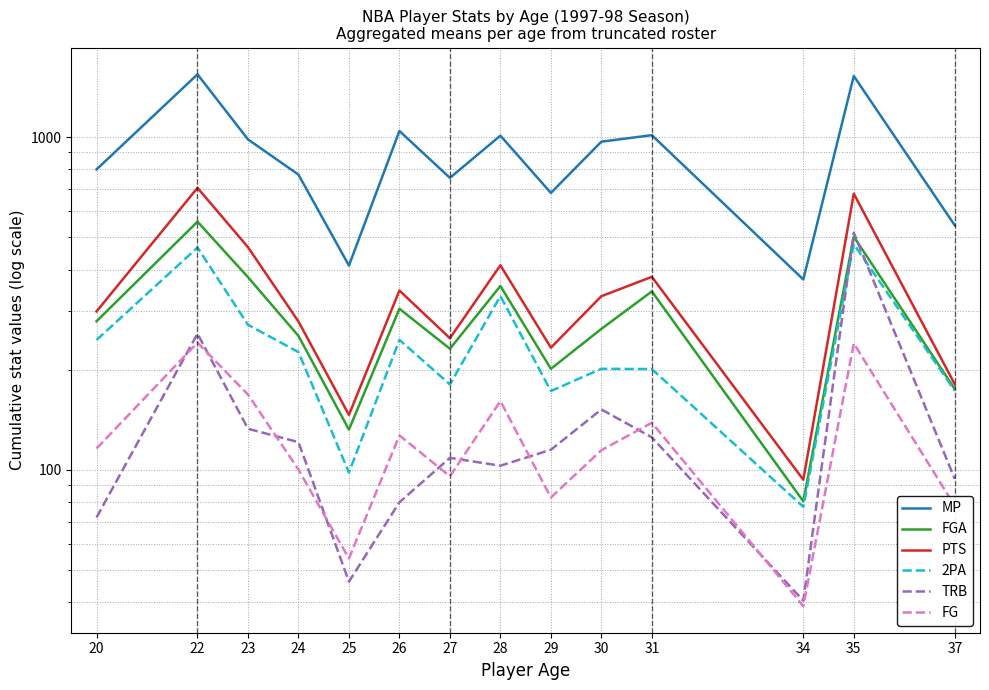

True or false: PTS and TRB intersect in this chart.

False